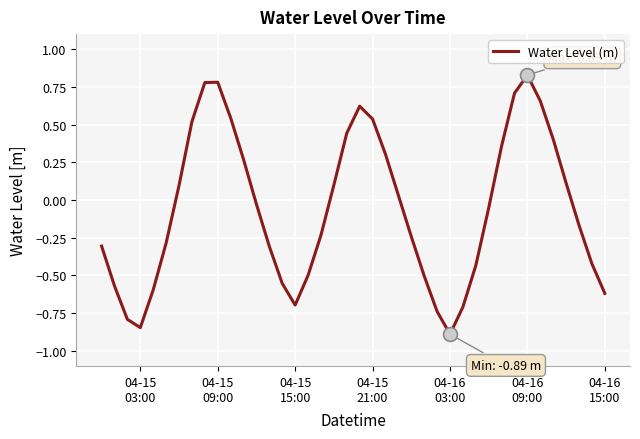

What is the difference between the maximum and minimum values?

1.7